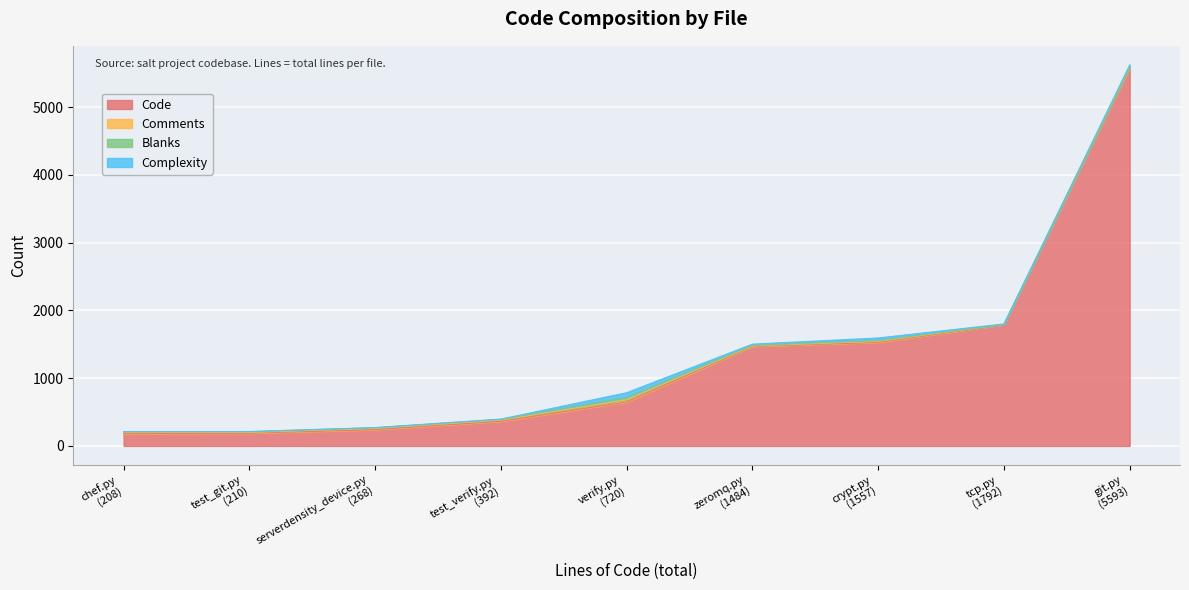

What is the approximate value of Blanks at verify.py?

37